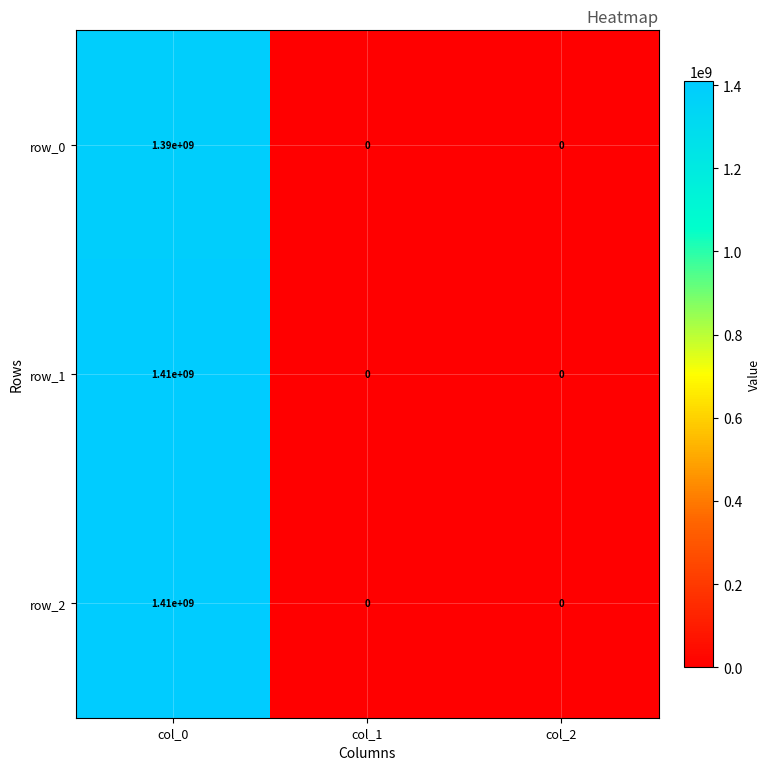

Reading right to left, extract all data points from this chart.

row_0: col_2=0	col_1=0	col_0=1390000000
row_1: col_2=0	col_1=0	col_0=1410000000
row_2: col_2=0	col_1=0	col_0=1410000000